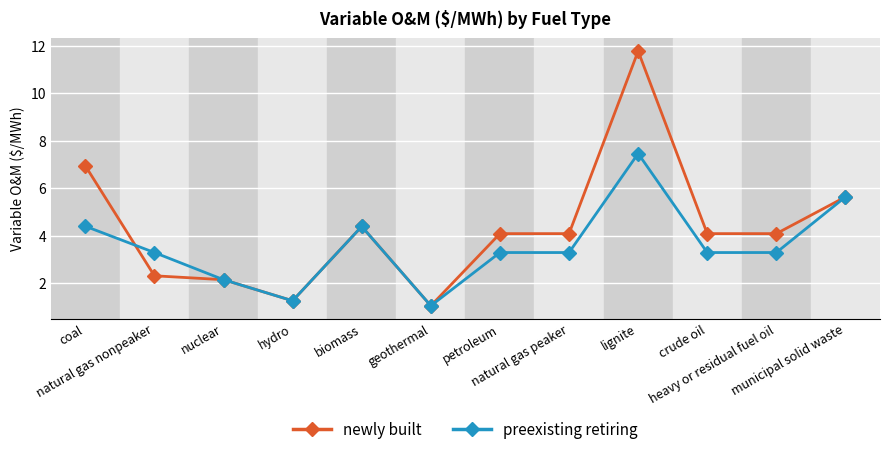

Is this an area chart (filled region under the line)?

No